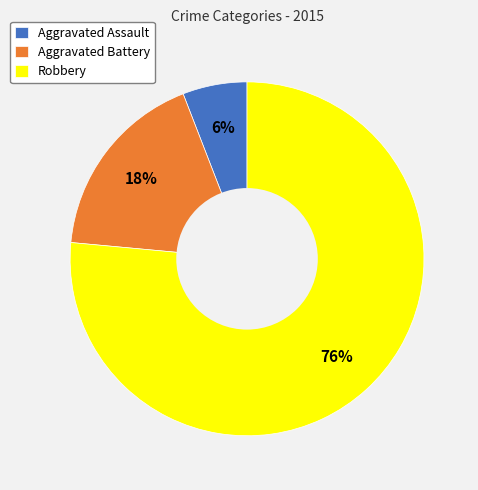

To the nearest percent, what is the combined percentage of Aggravated Assault and Robbery?

82%